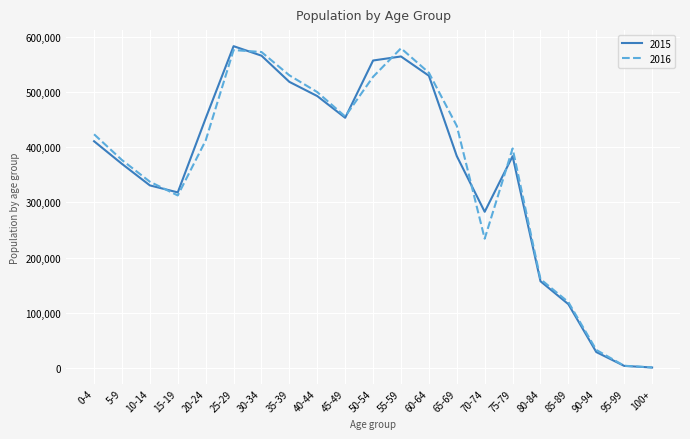

The value of 2015 at 65-69 is 610690. True or false?

False